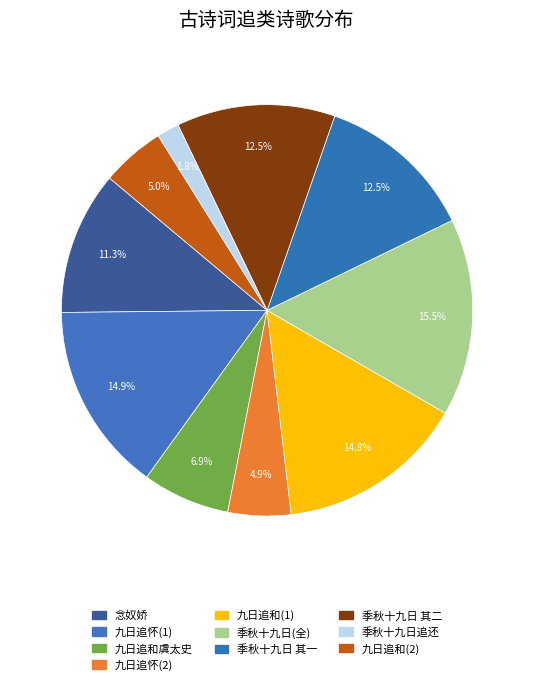

To the nearest percent, what is the difference between the largest and smallest slice percentages?

14%